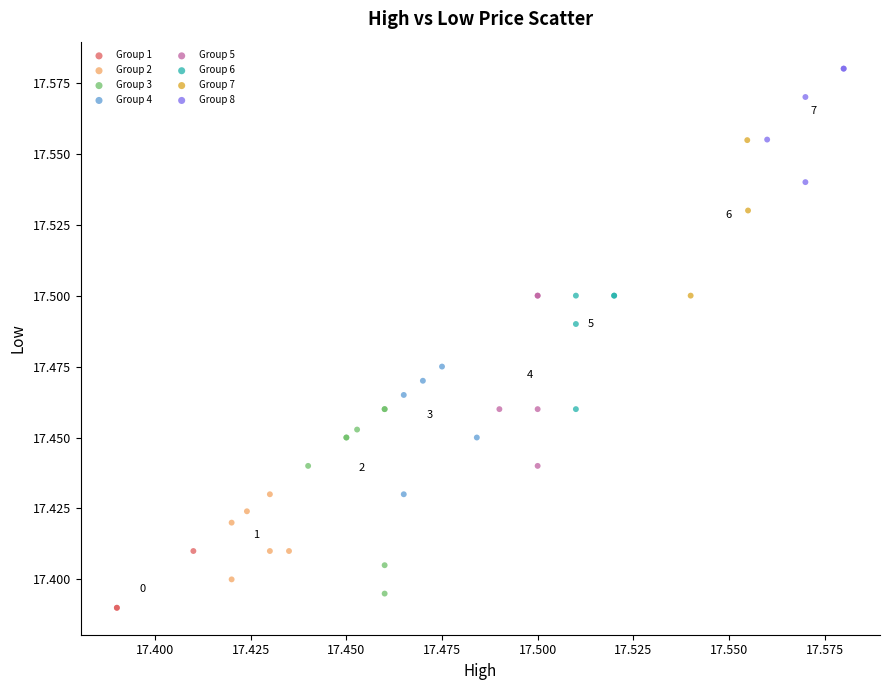

Which series contains the lowest Y value?

Group 1